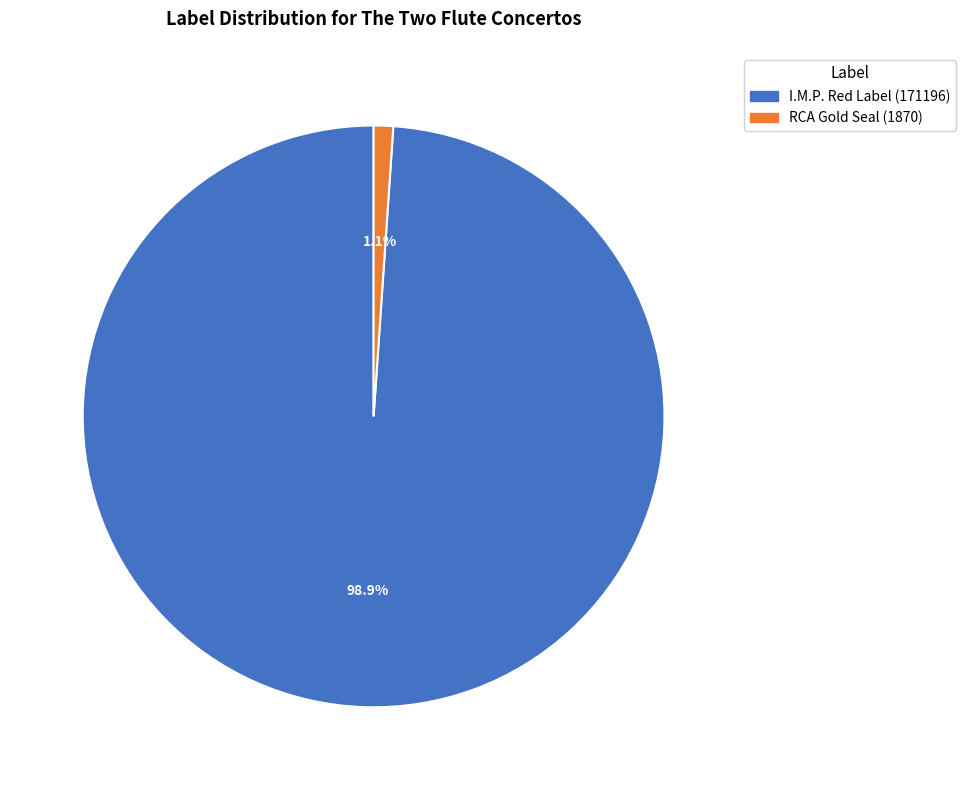

What is the largest slice in the pie chart?

I.M.P. Red Label